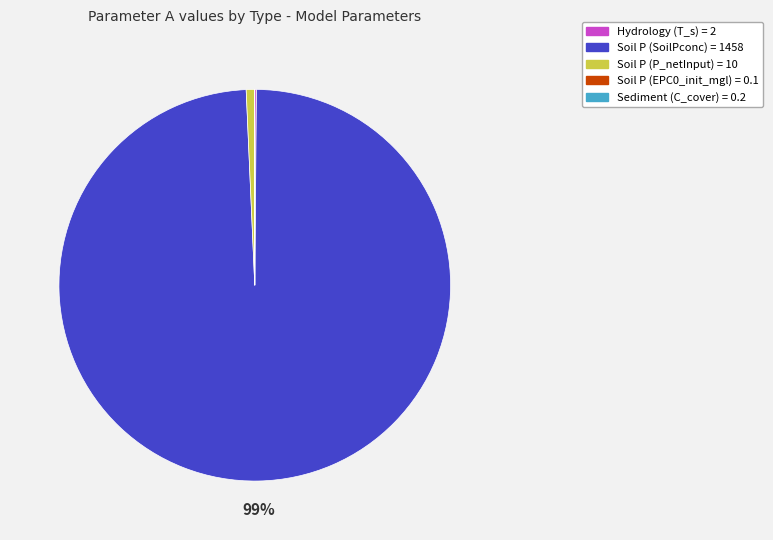

Does any single category account for the majority?

Yes